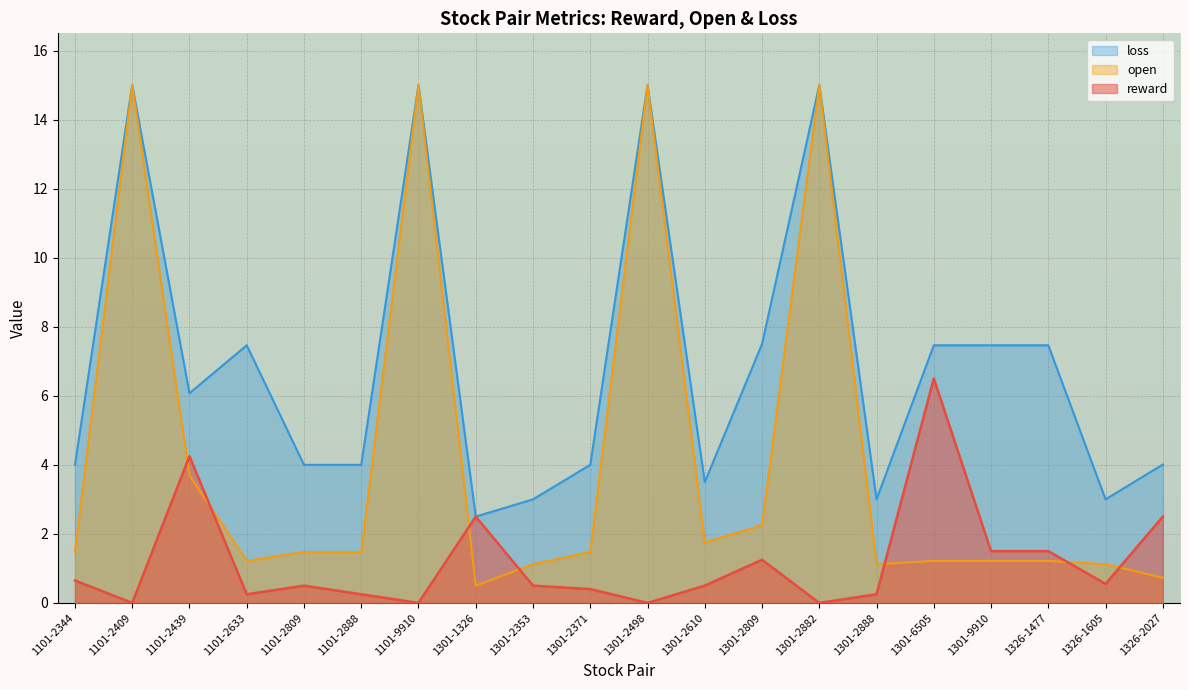

What is the label of the 6th point from the left?

1101-2888